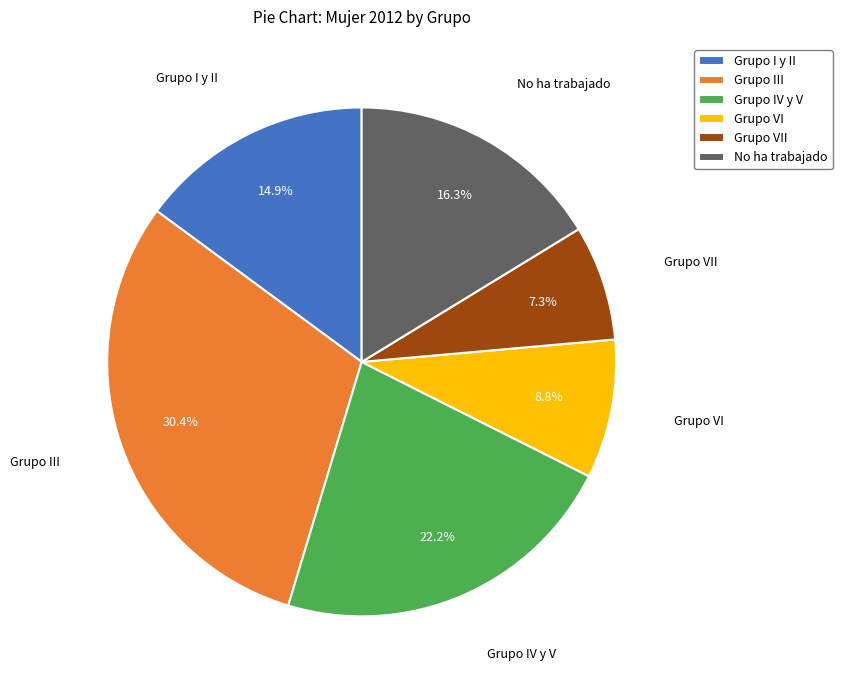

True or false: Grupo IV y V accounts for 37% of the total.

False